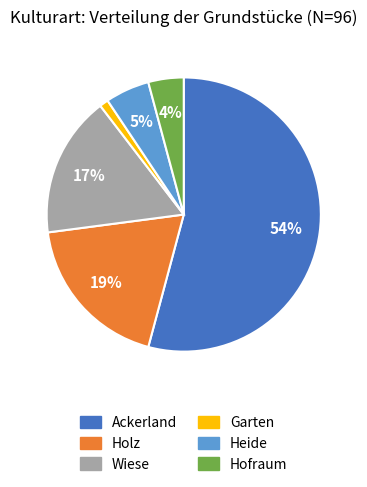

Is the sum of Ackerland and Holz greater than half?

Yes